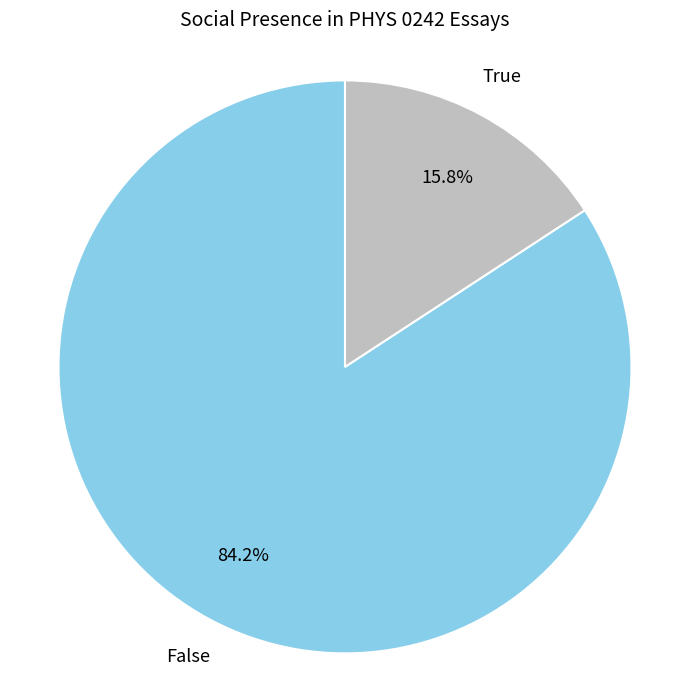

Does any single category account for the majority?

Yes